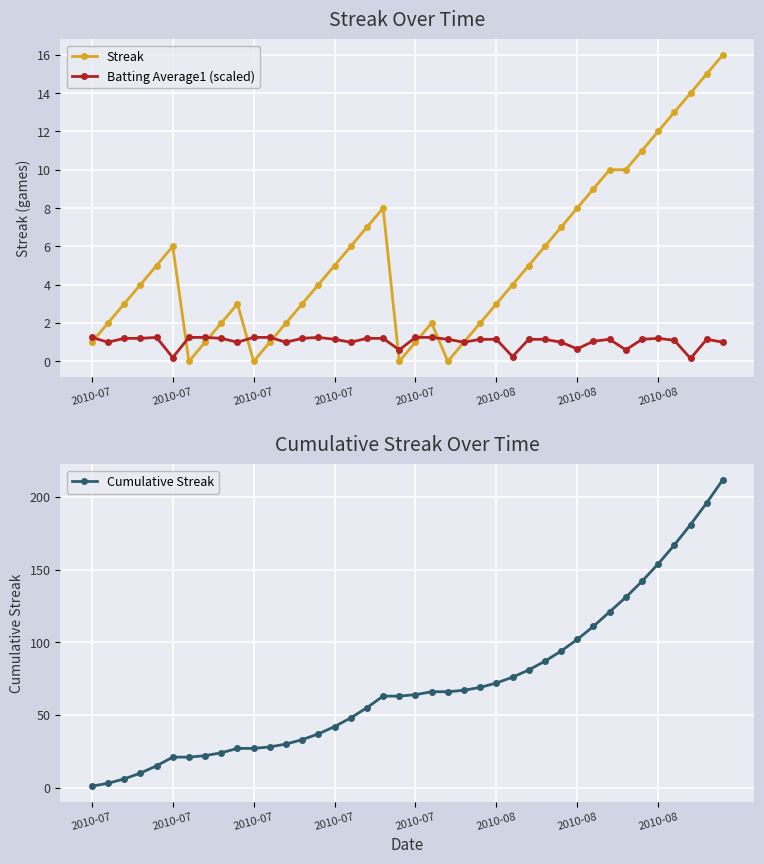

Does the chart display data point markers on the line(s)?

Yes